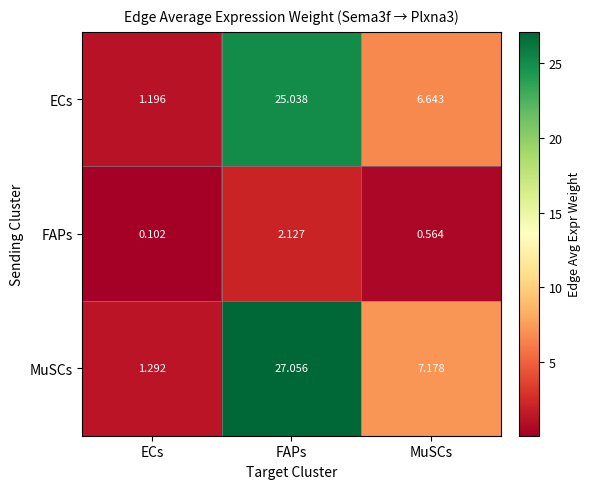

At ECs, list the series in order from smallest to largest.

FAPs, ECs, MuSCs